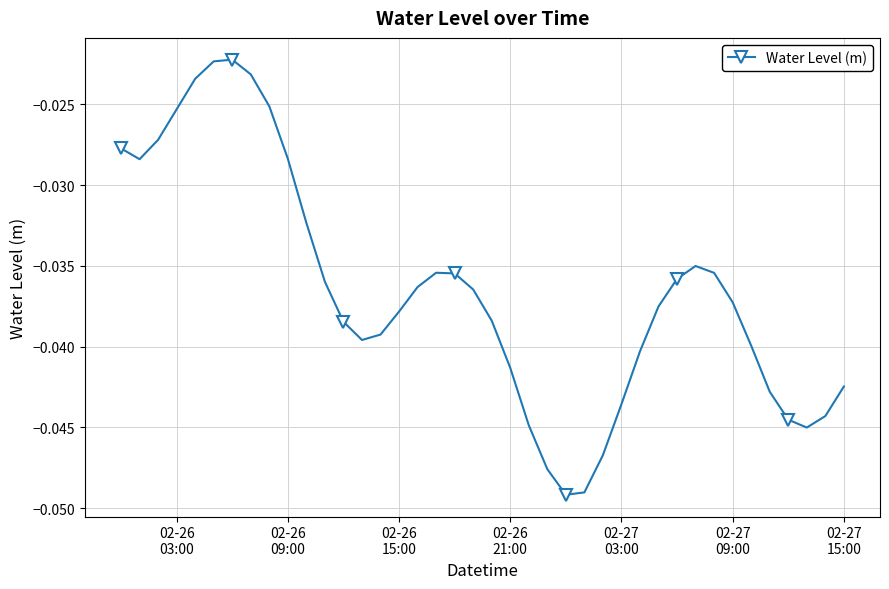

How many points are lower than both their immediate neighbors (excluding endpoints)?

4